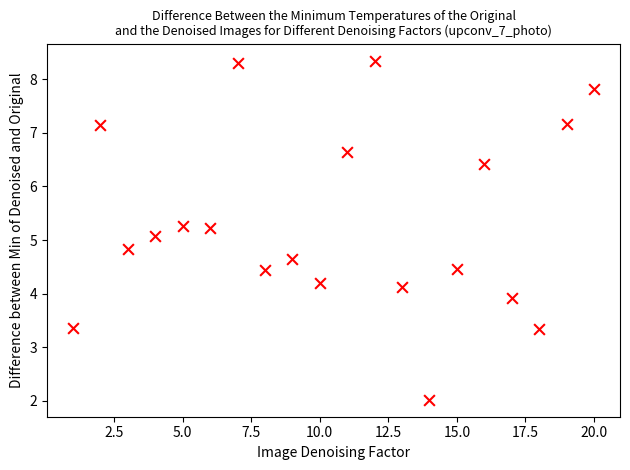

What is the range of Y values (max minus min)?

6.3